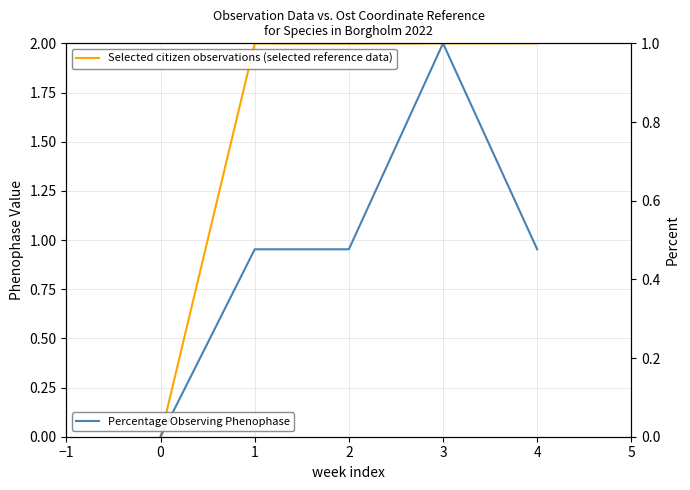

True or false: Percentage Observing Phenophase and Selected citizen observations (selected reference data) intersect in this chart.

False